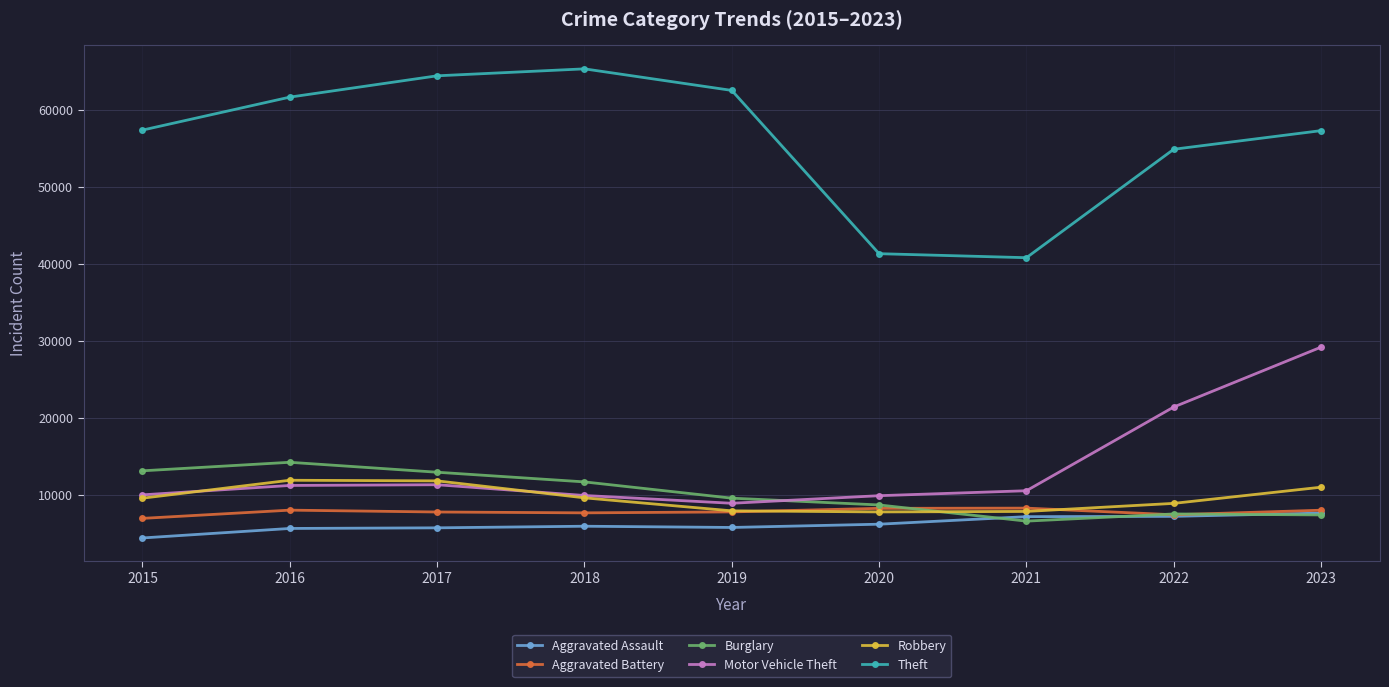

How many values in the Aggravated Assault series are below 6001?

4